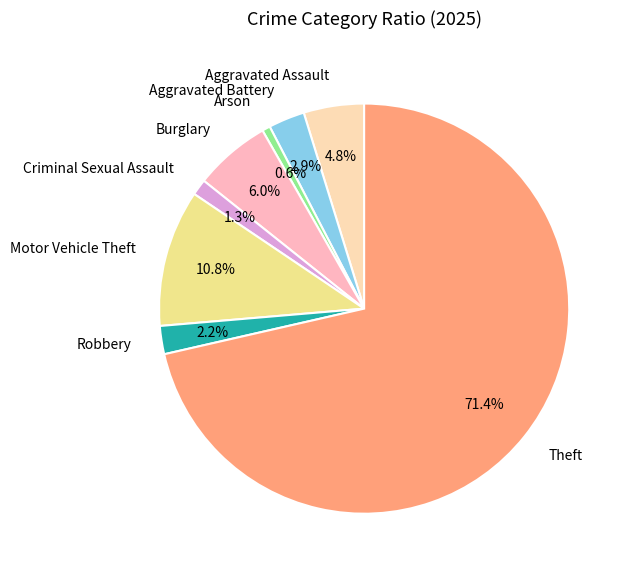

Count the number of slices in the pie.

8